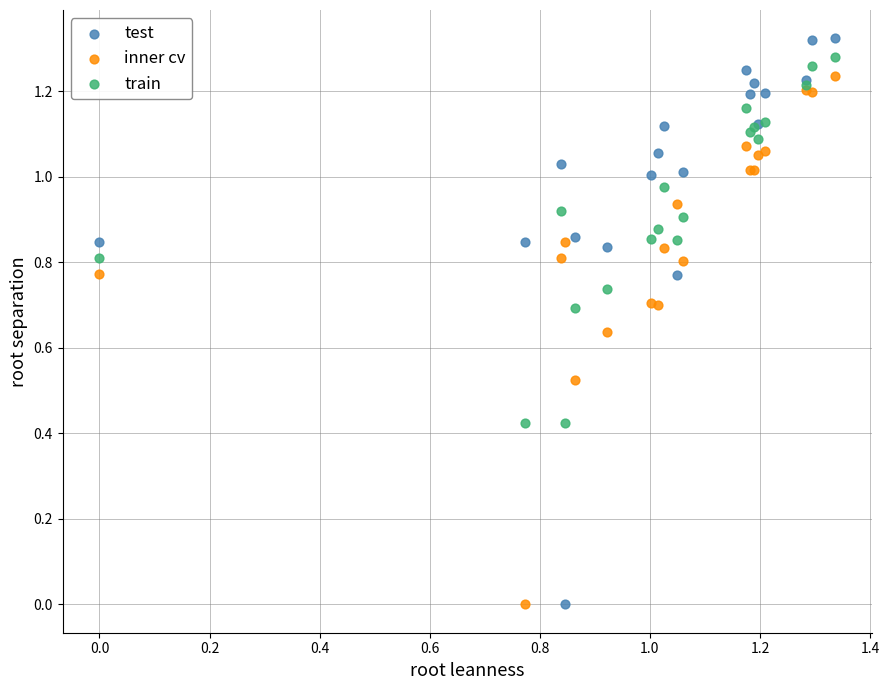

What are all the series names shown in the legend?

test, inner cv, train